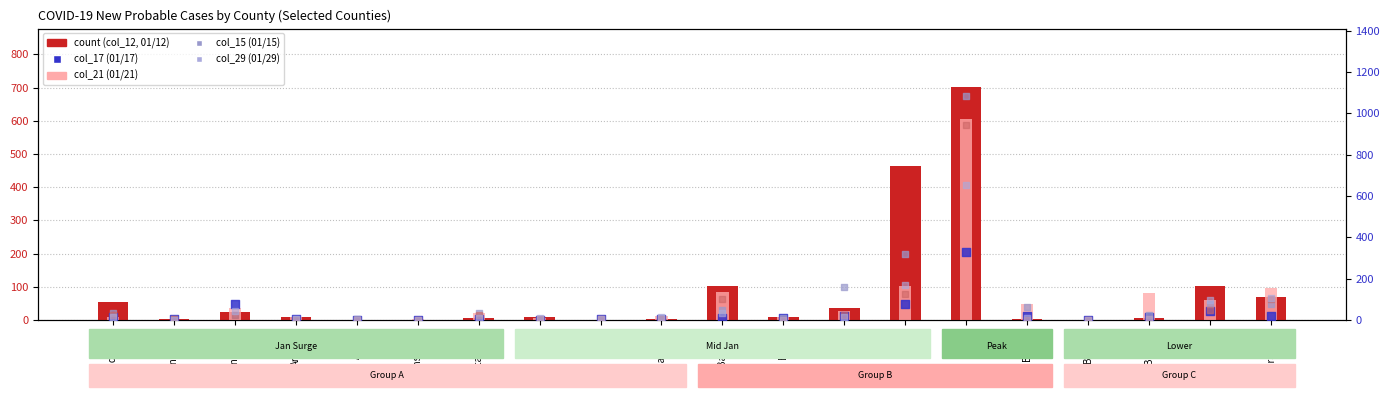

Which series contains the lowest Y value?

col_12 (01/12)